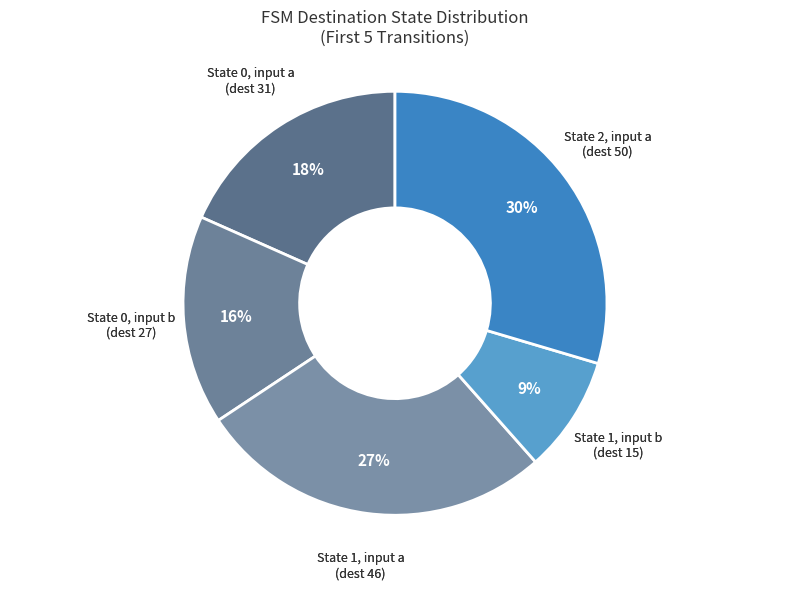

Does any single category account for the majority?

No